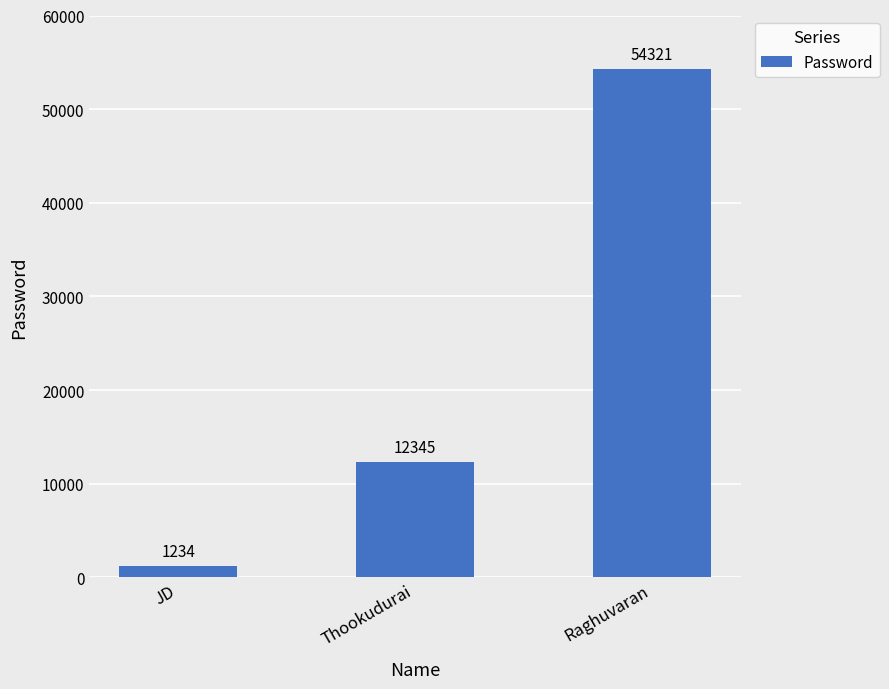

What is the minimum value shown in the chart?

1234